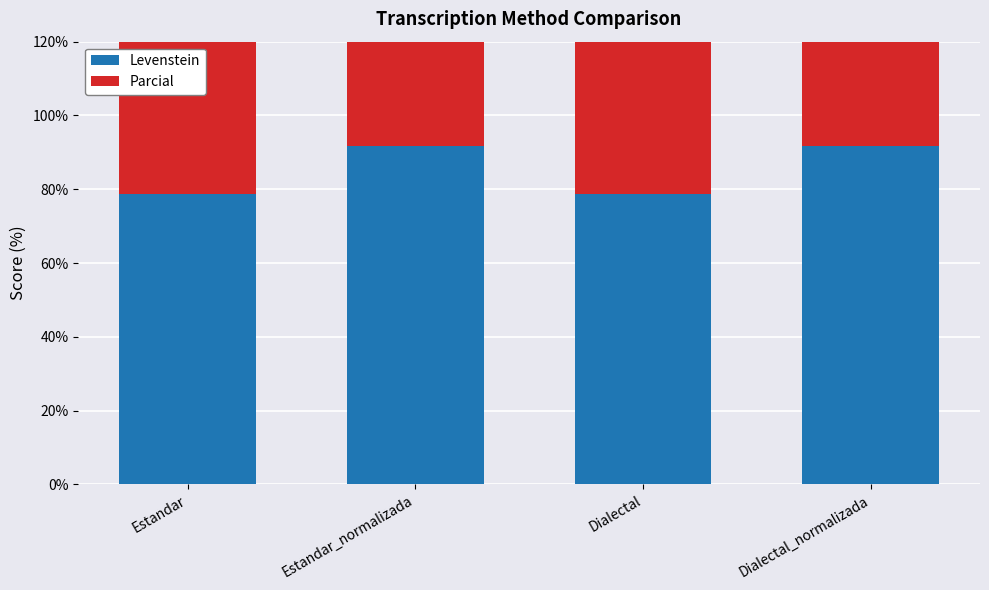

Which series has the largest range (max minus min)?

Levenstein